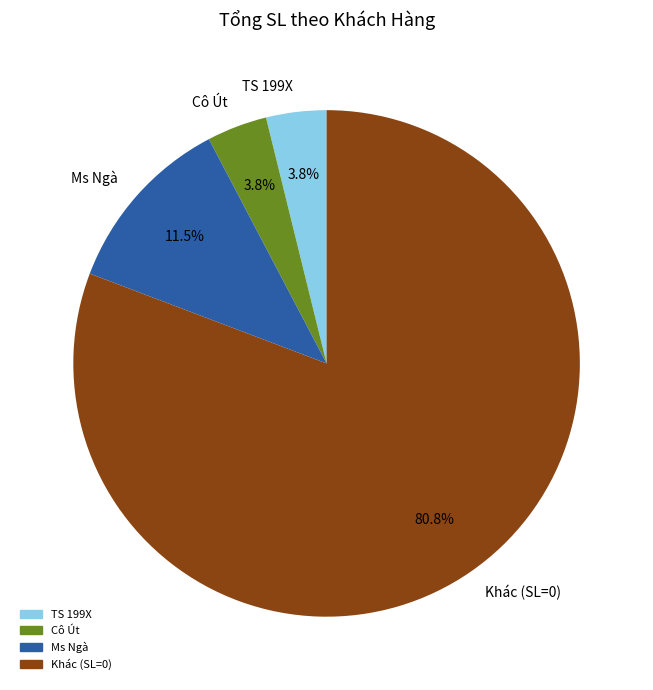

What portion of the pie excludes Ms Ngà?

88.5%